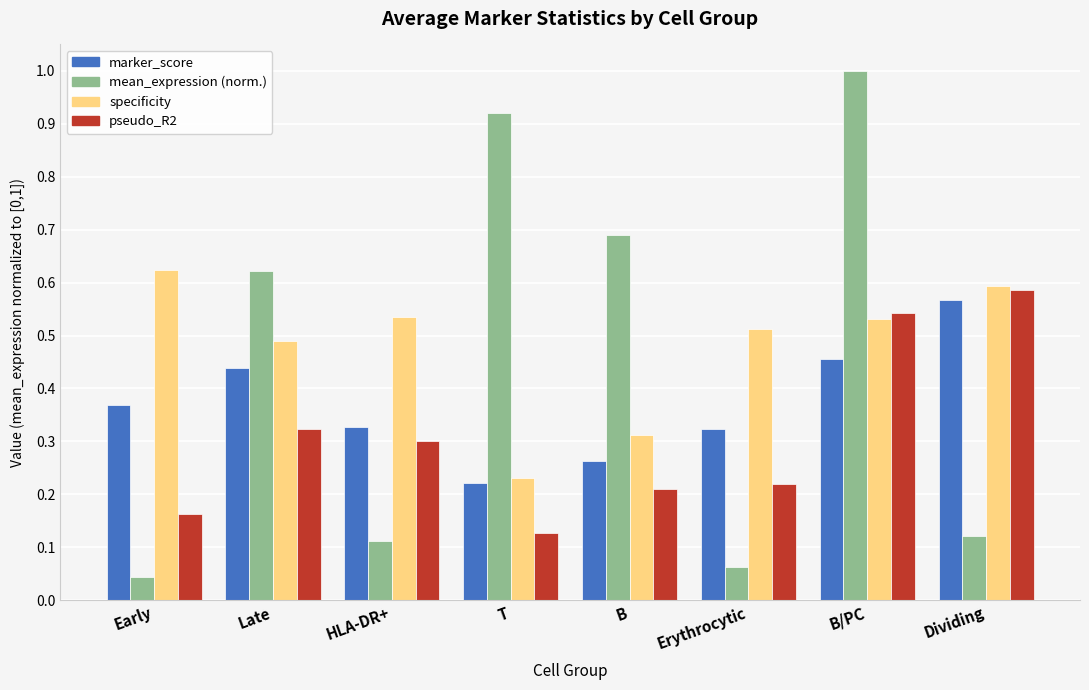

At which category is the sum across all series the highest?

B/PC